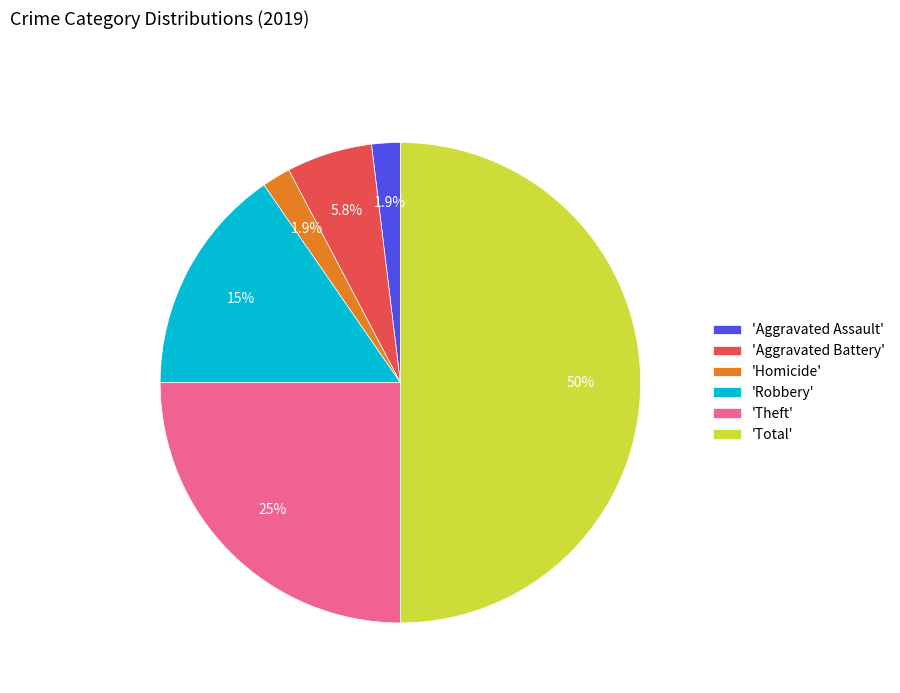

Do 'Homicide' and 'Theft' together represent more than half of the pie?

No